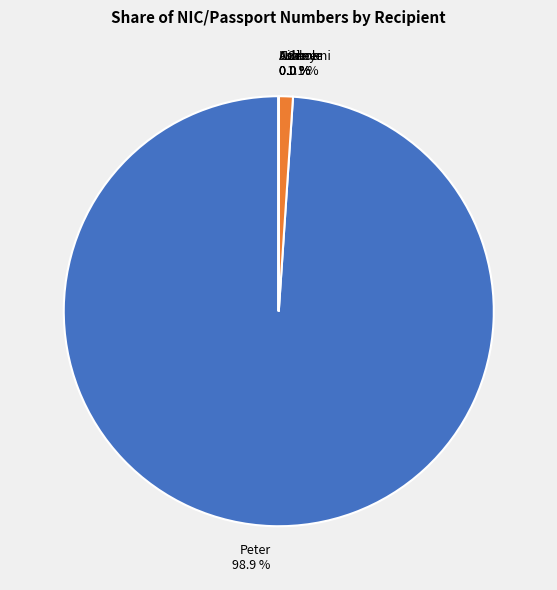

Which slice is the largest?

Peter